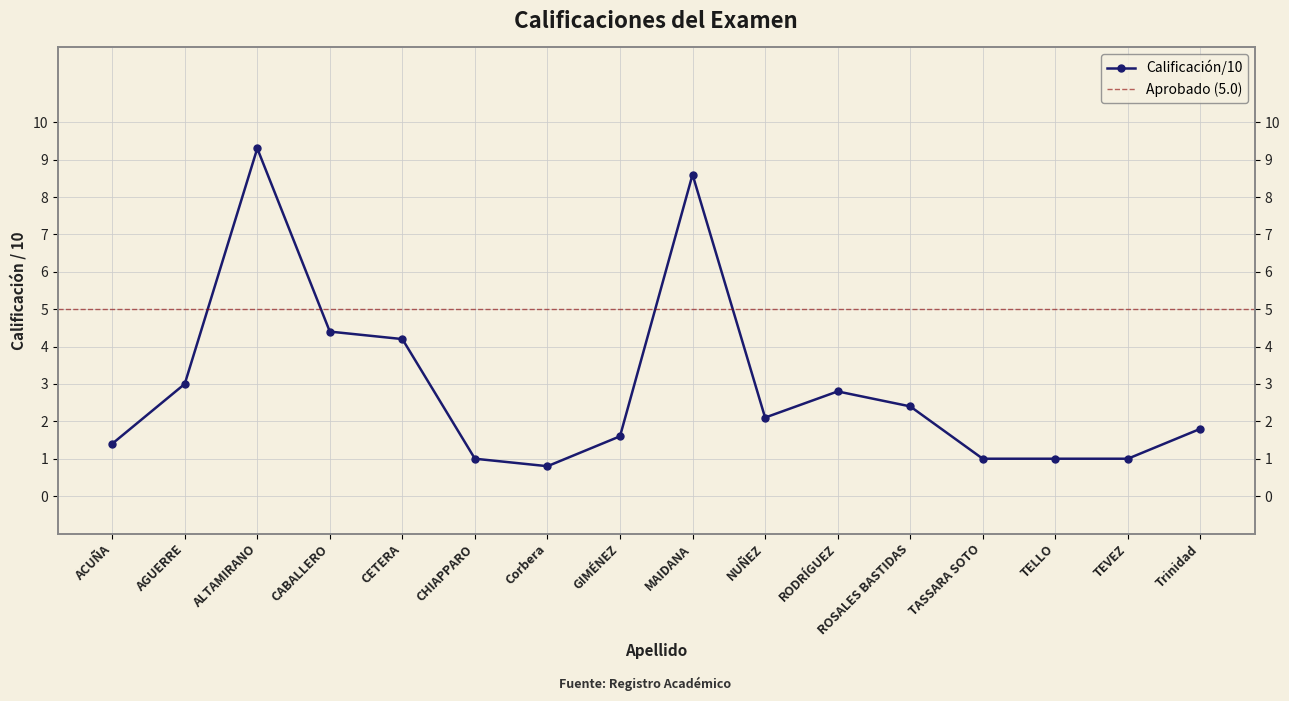

What is the greatest value displayed?

9.3